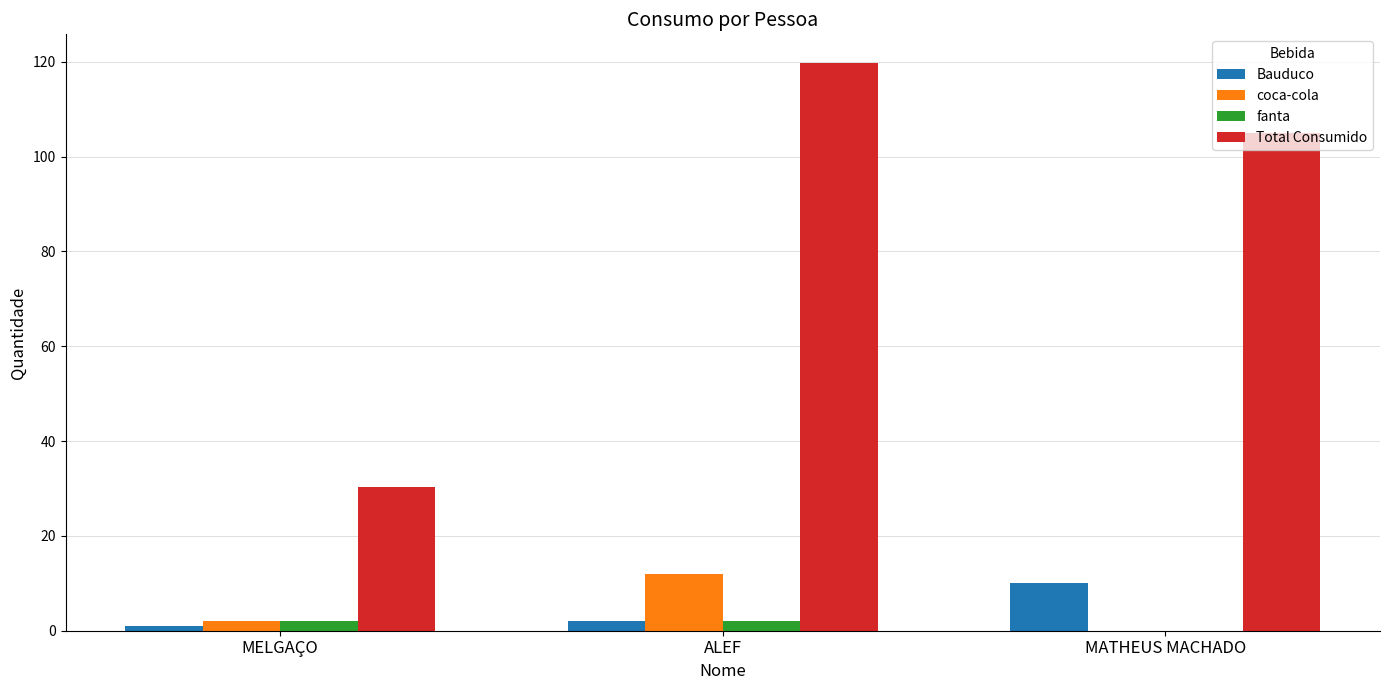

At which category is the sum across all series the highest?

ALEF